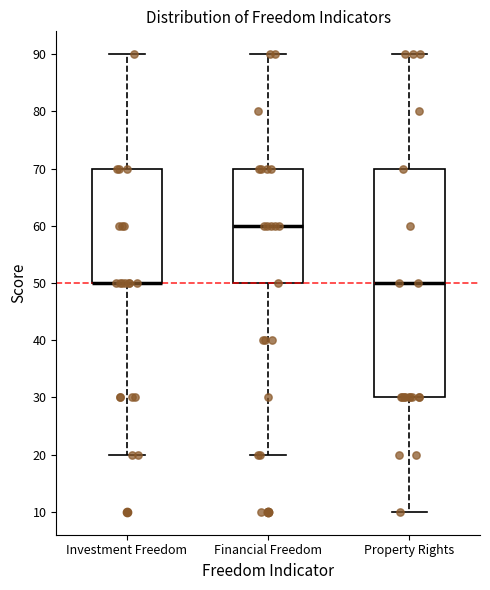

Reading left to right, transcribe this box plot: for each box, give where its median line is, the range the box spans, and where its two whiskers end, as read against the y-axis. The values are not printed on the chart, so give them approximately, as read against the axis.

Investment Freedom: median 50 (drawn on the box's lower edge), box 50 to 70, whiskers 20 to 90
Financial Freedom: median 60, box 50 to 70, whiskers 20 to 90
Property Rights: median 50, box 30 to 70, whiskers 10 to 90